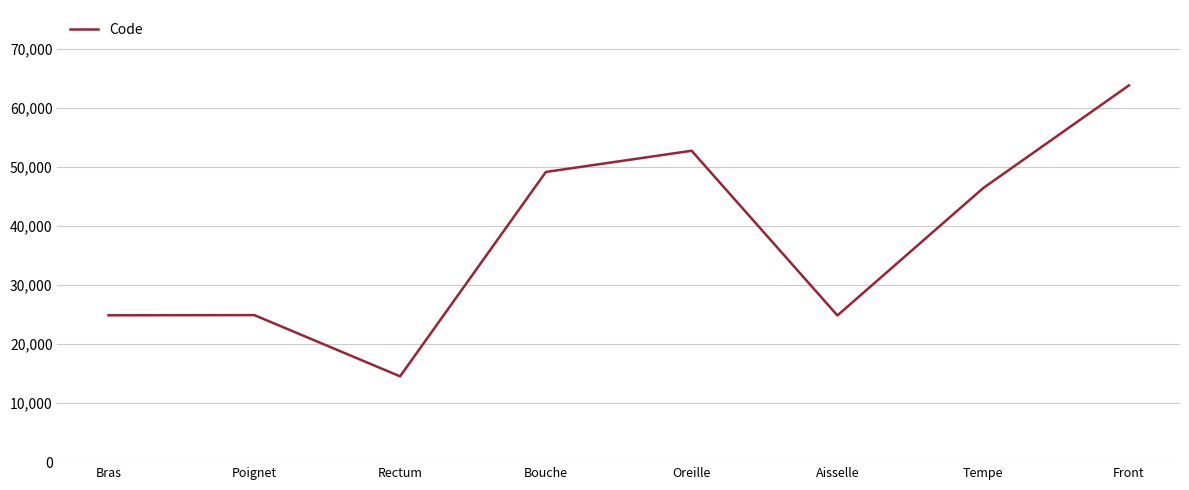

At which category does the data reach its first local valley?

Rectum